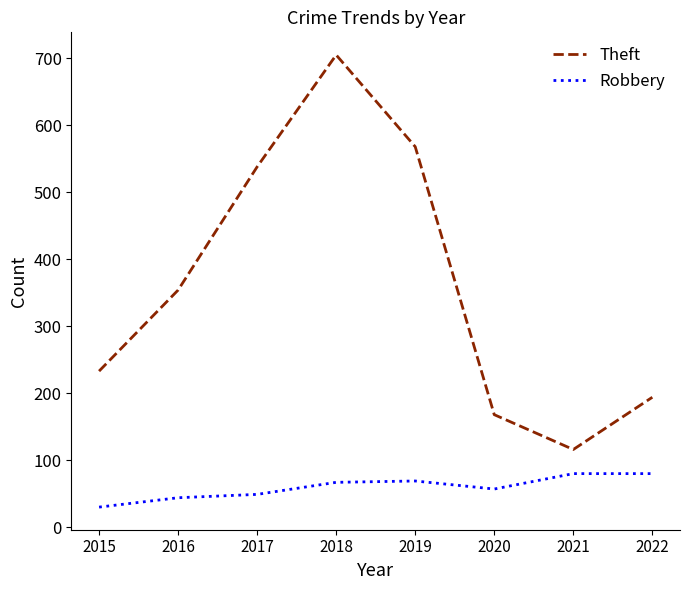

What is the minimum value shown in the chart?

30